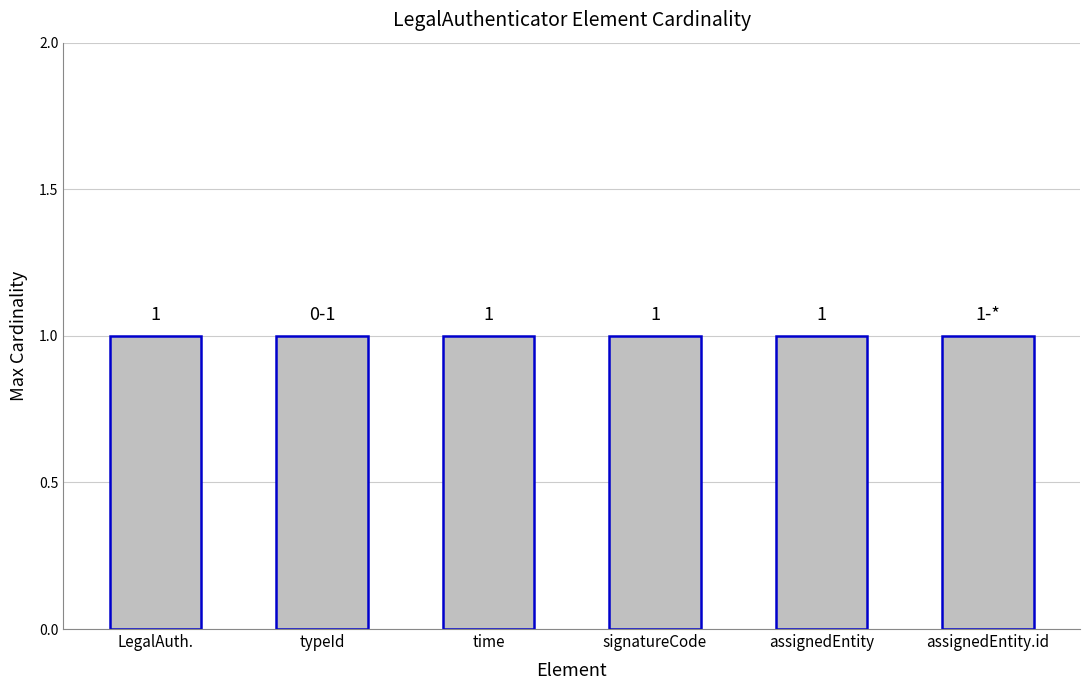

What is the average value of the Max series?

1